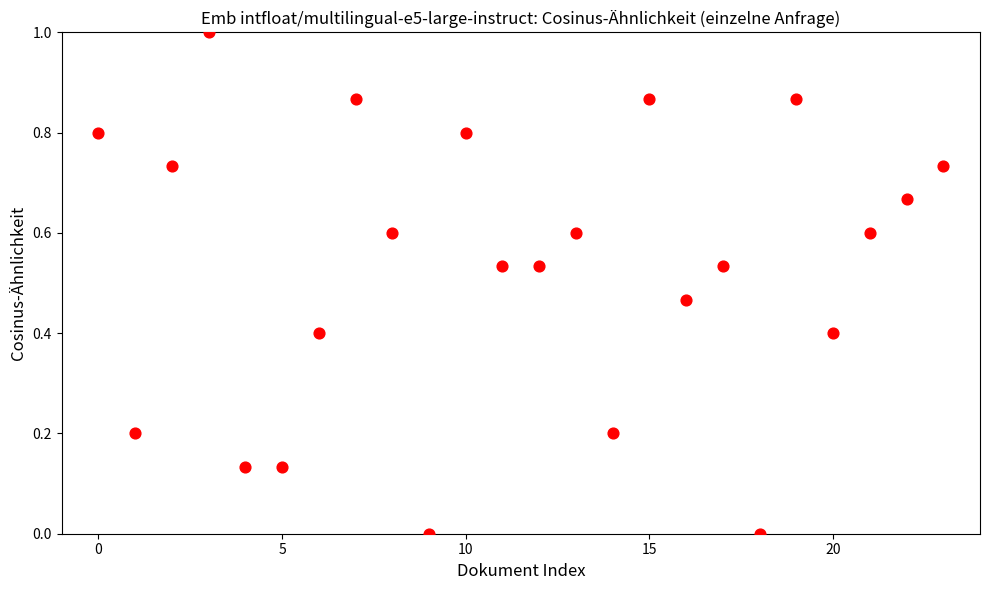

What is the range of Y values (max minus min)?

1.0